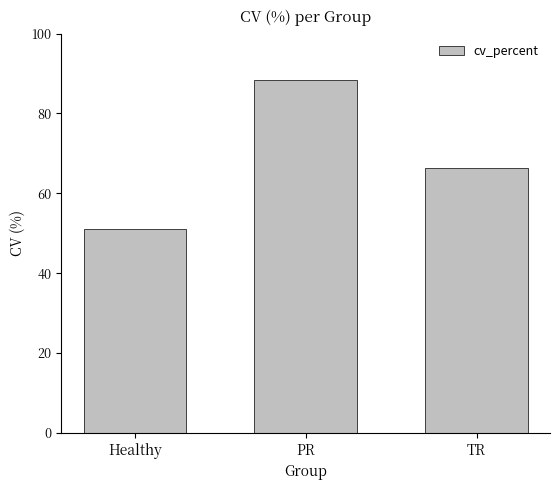

What is the minimum value shown in the chart?

51.1